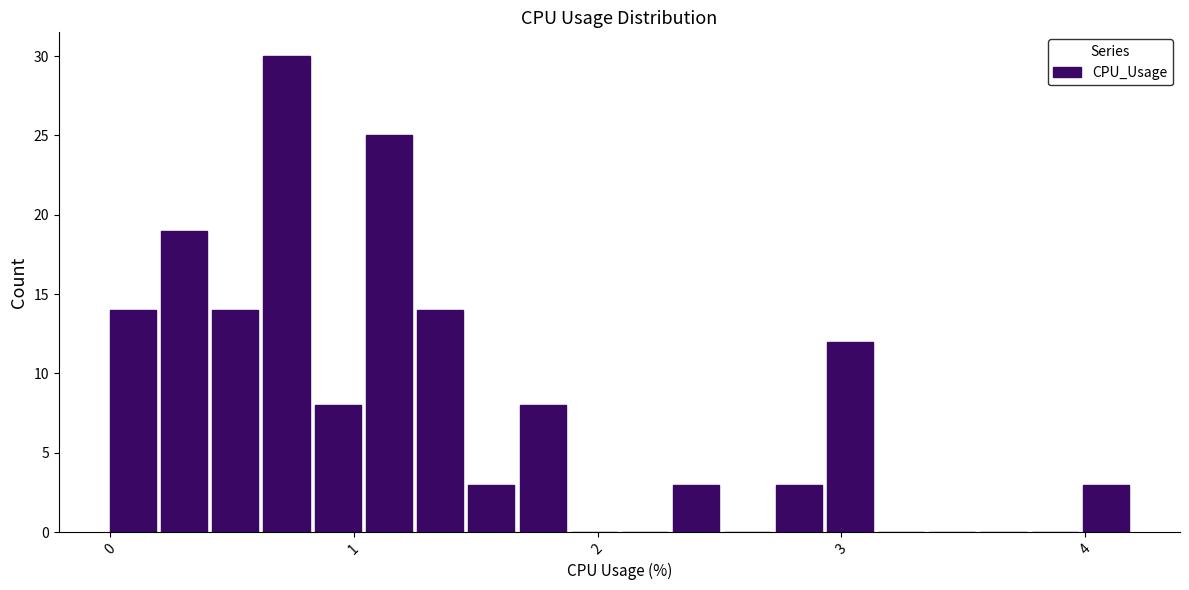

Around what value on the x-axis is the tallest bar? Give the approximate position of its centre, as read against the axis.

0.7